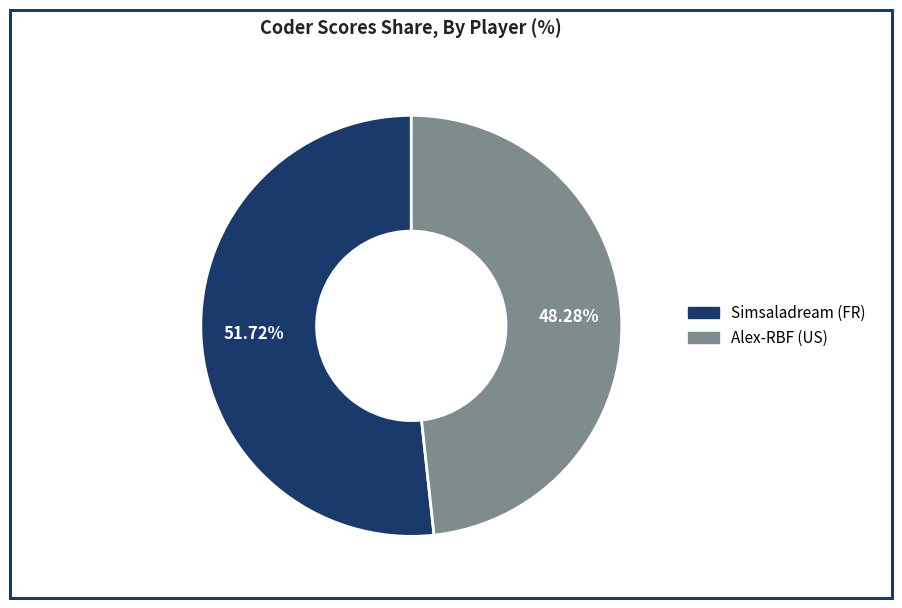

How many slices are in this pie chart?

2